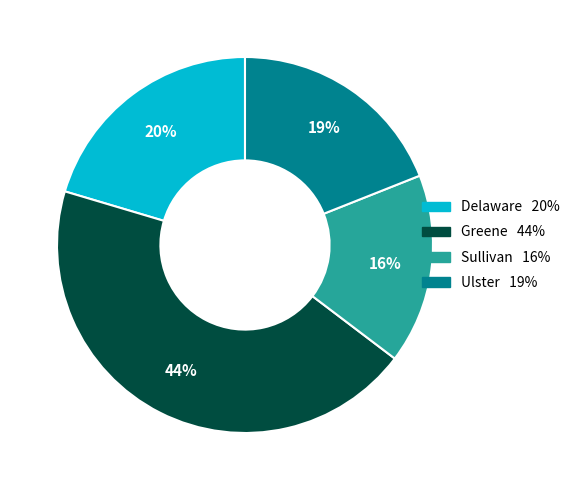

How many slices are in this pie chart?

4